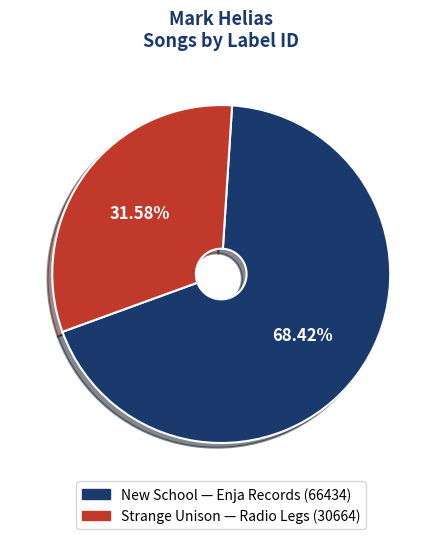

Is there a majority slice in this chart?

Yes